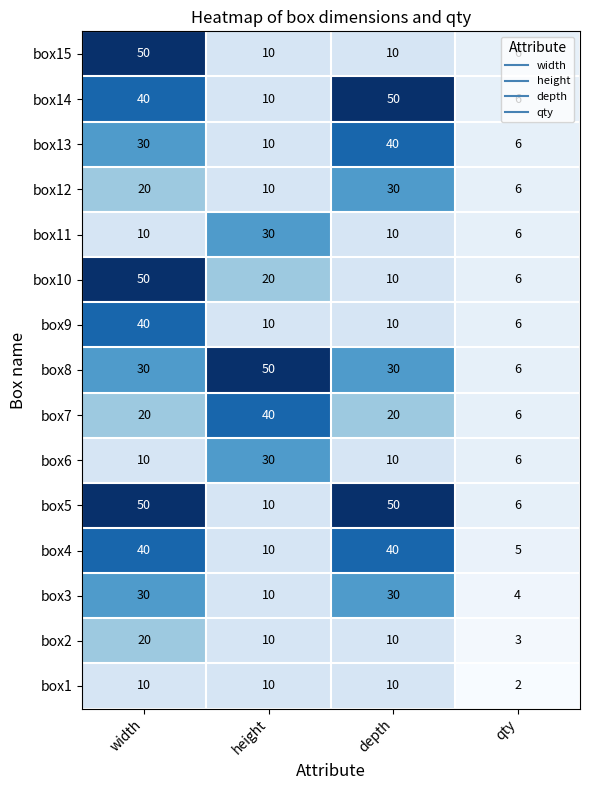

At which label does box15 first exceed 10?

width